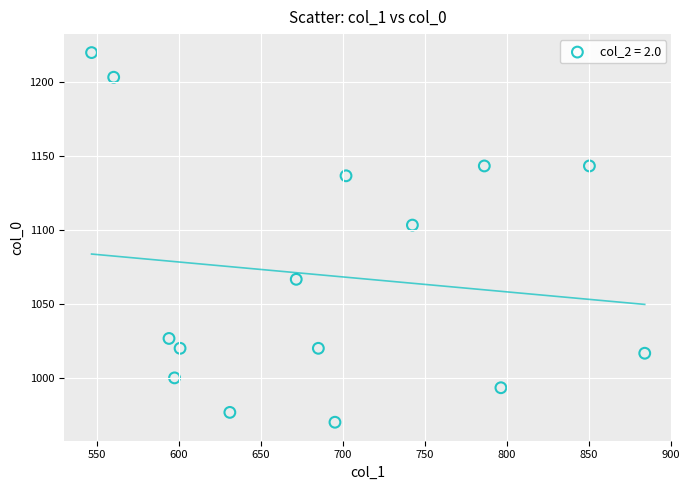

What Y value in the scatter plot is closest to 1095?

1103.3